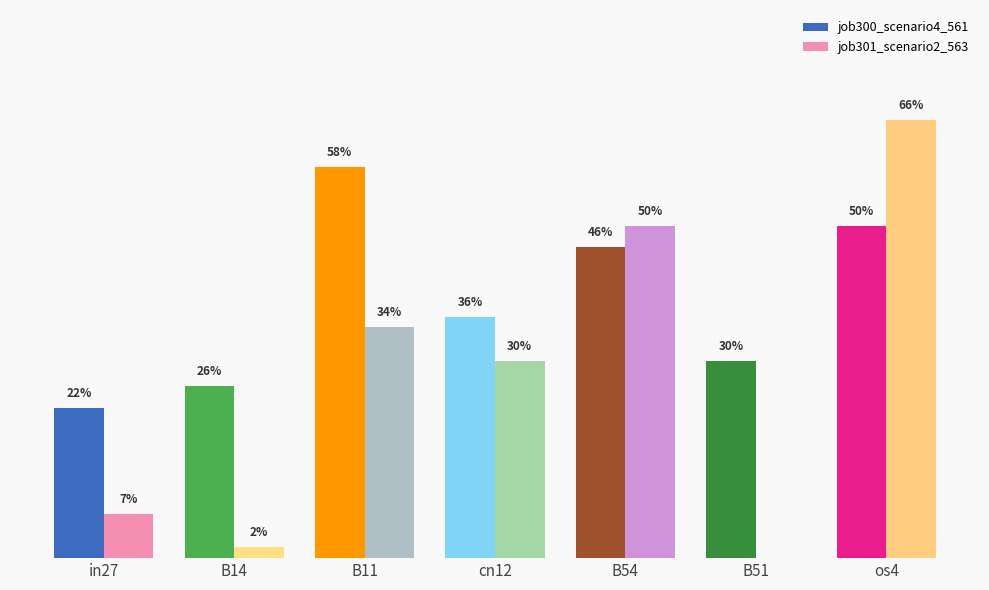

What are all the series names shown in the legend?

job300_scenario4_561, job301_scenario2_563